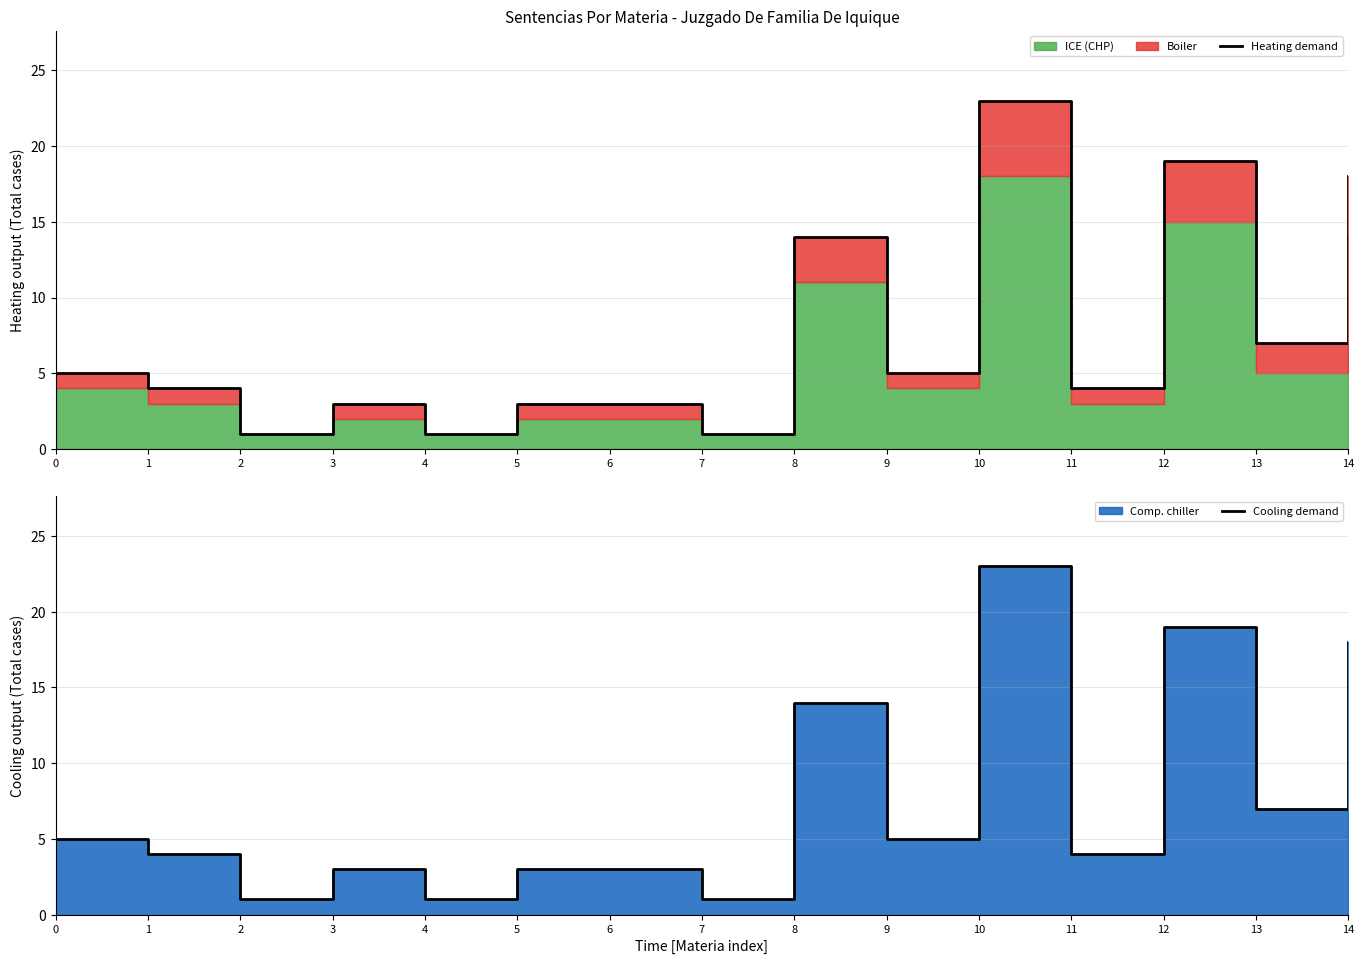

The Heating demand series shows 2 at 1. True or false?

False